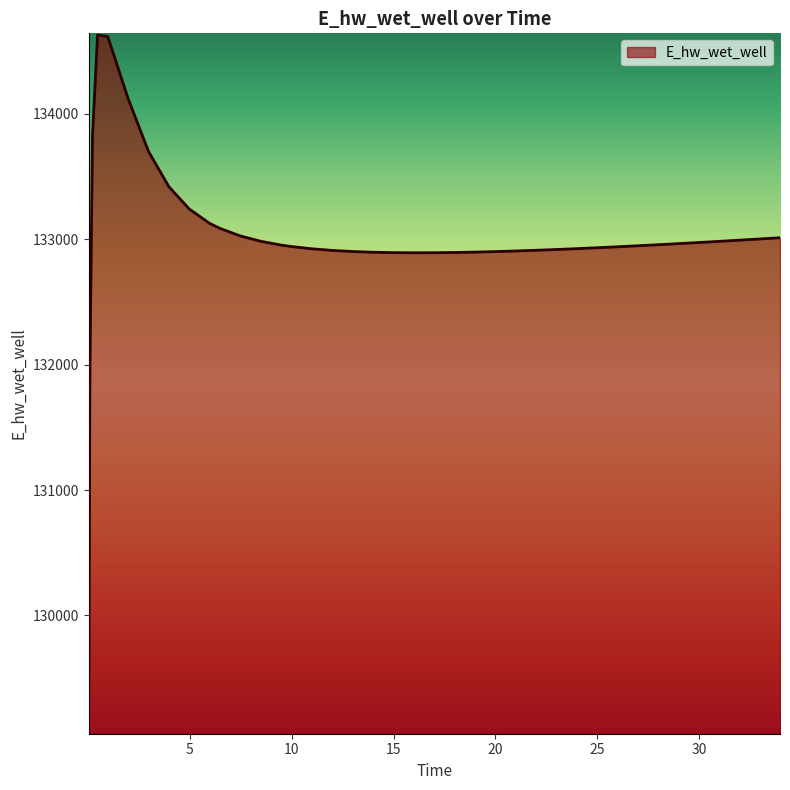

What is the maximum value shown in the chart?

134628.0